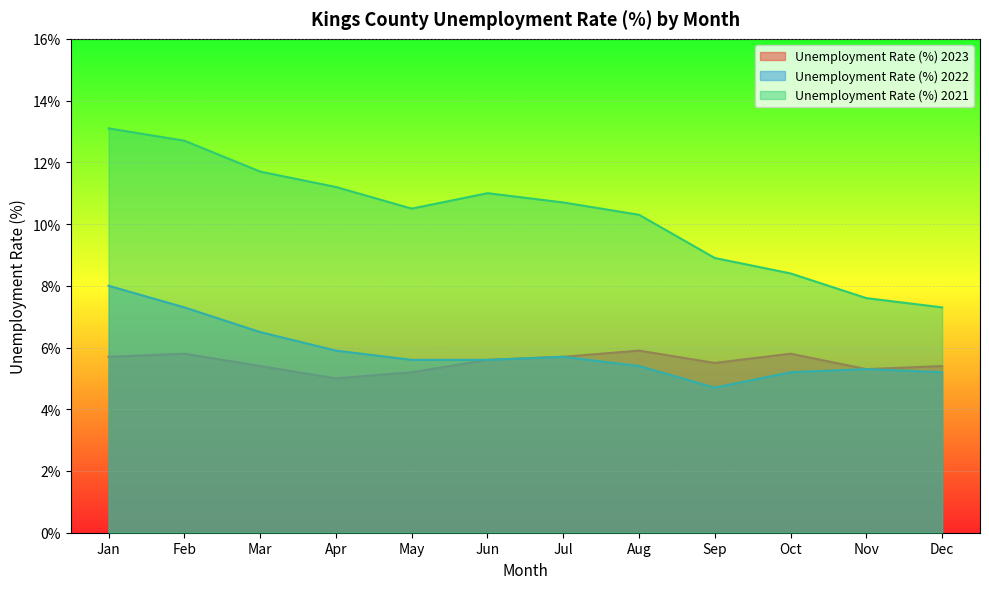

What is the highest value of the Unemployment Rate (%) 2022 series?

8.0